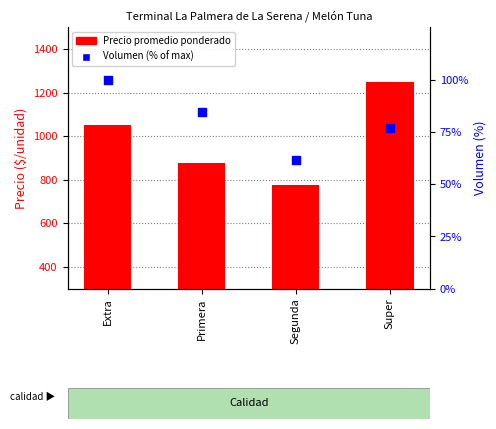

Which series reaches the maximum Y coordinate?

Precio promedio ponderado